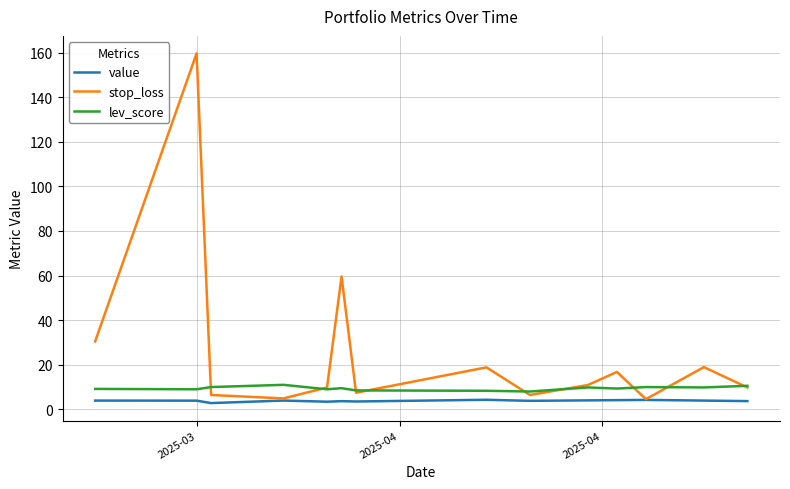

True or false: lev_score and value cross at least once.

False